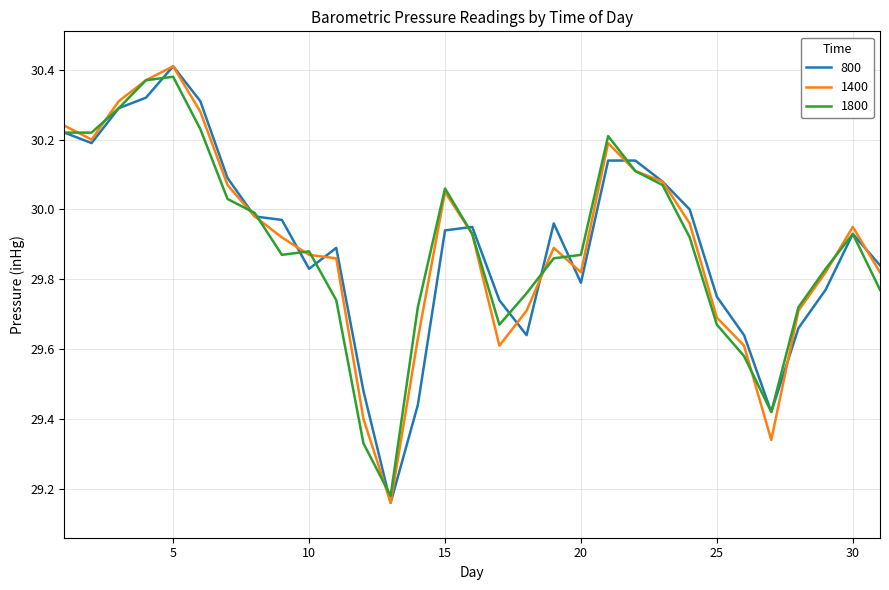

Reading left to right, what are all the values shown in this chart?

800: 30.2	30.2	30.3	30.3	30.4	30.3	30.1	30.0	30.0	29.8	29.9	29.5	29.2	29.4	29.9	29.9	29.7	29.6	30.0	29.8	30.1	30.1	30.1	30.0	29.8	29.6	29.4	29.7	29.8	29.9	29.8
1400: 30.2	30.2	30.3	30.4	30.4	30.3	30.1	30.0	29.9	29.9	29.9	29.4	29.2	29.6	30.1	29.9	29.6	29.7	29.9	29.8	30.2	30.1	30.1	30.0	29.7	29.6	29.3	29.7	29.8	29.9	29.8
1800: 30.2	30.2	30.3	30.4	30.4	30.2	30.0	30.0	29.9	29.9	29.7	29.3	29.2	29.7	30.1	29.9	29.7	29.8	29.9	29.9	30.2	30.1	30.1	29.9	29.7	29.6	29.4	29.7	29.8	29.9	29.8